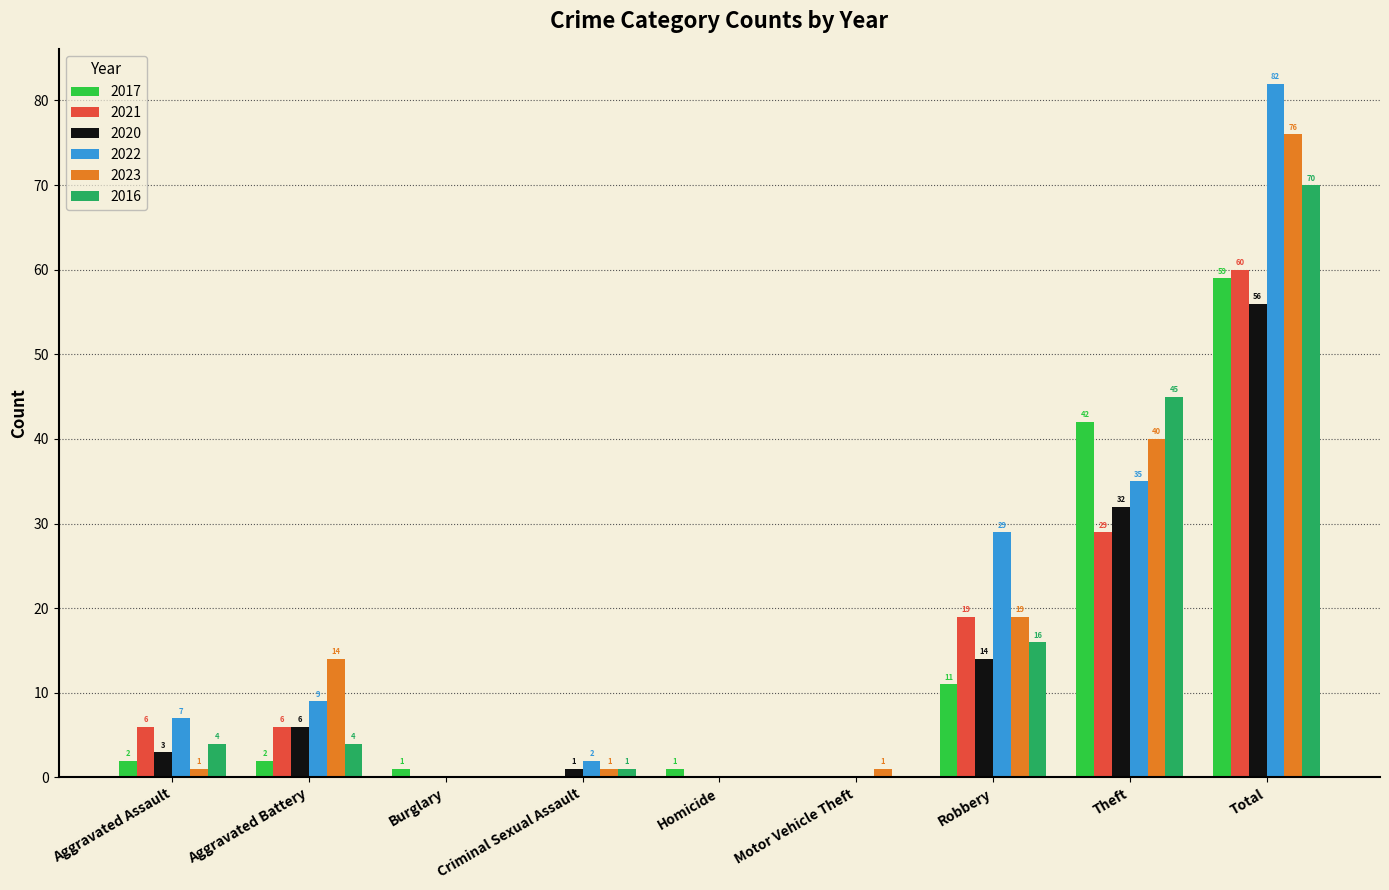

What is the greatest value displayed?

82